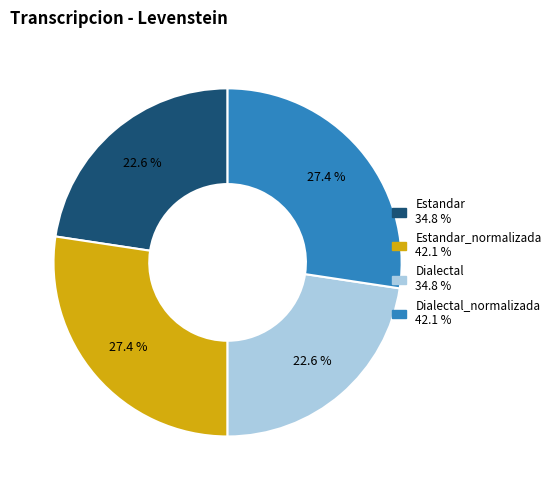

Is there any slice that represents more than half of the pie?

No